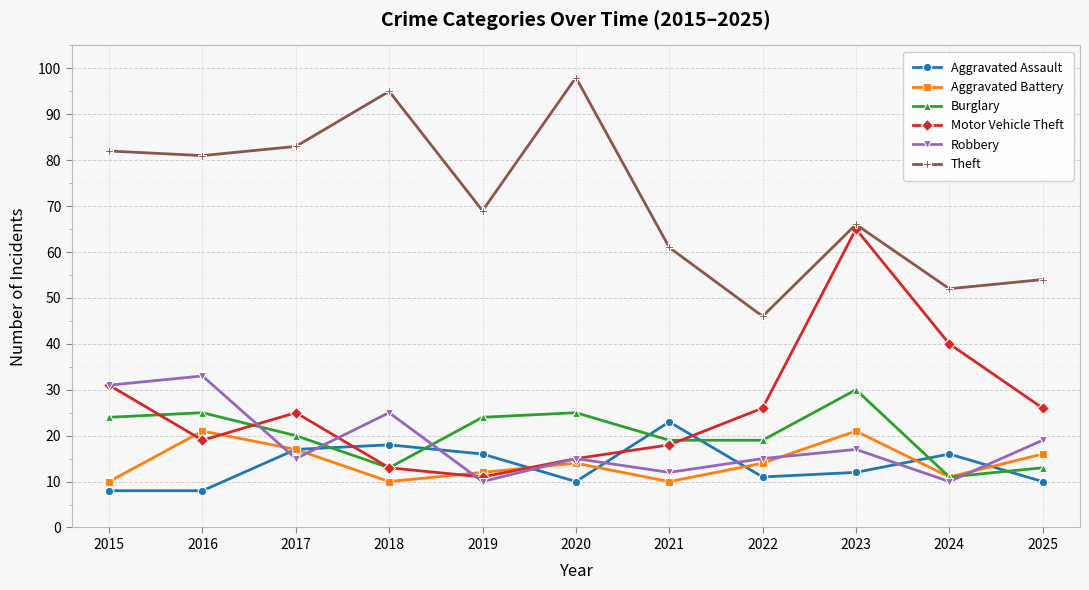

What is the difference between the second highest and minimum values in the Robbery series?

21